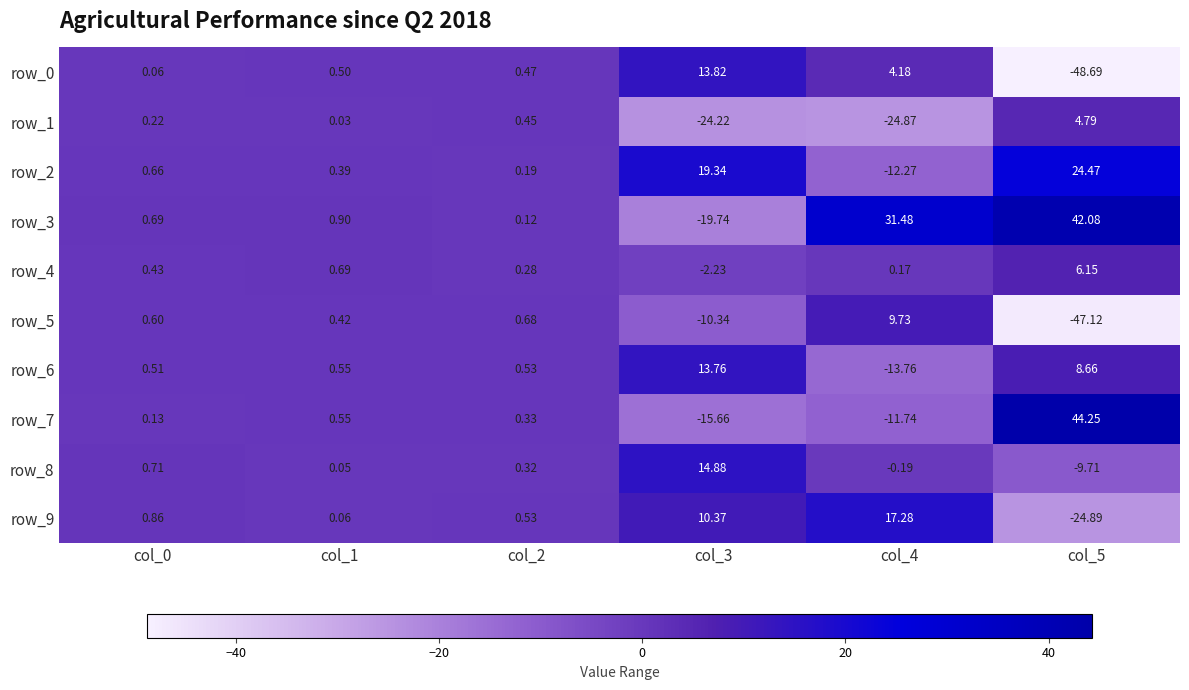

At which label does row_2 reach its minimum?

col_4